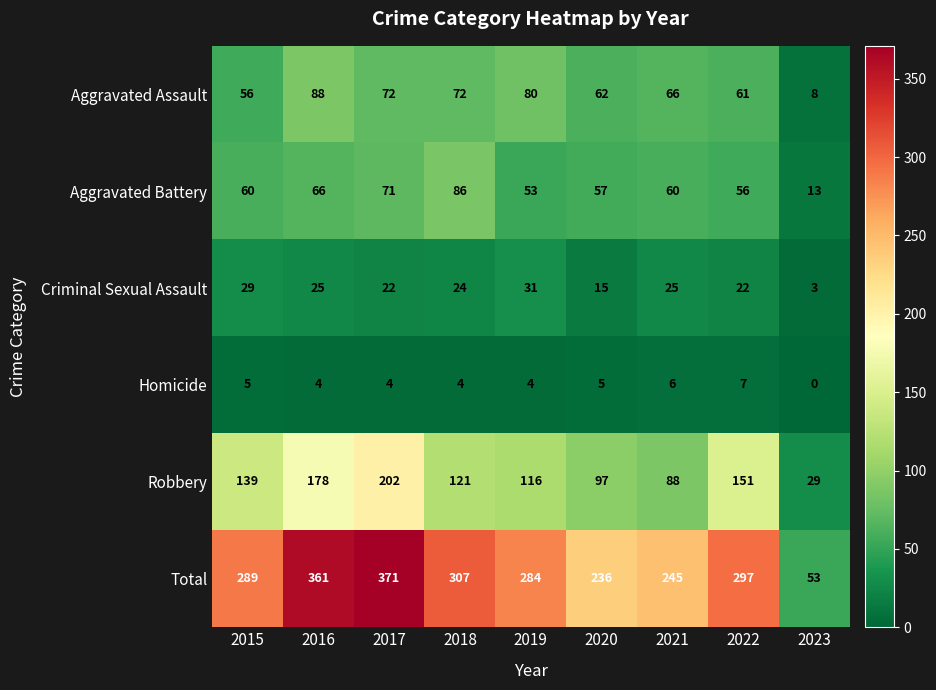

True or false: Homicide has a value of 4 at 2019.

True